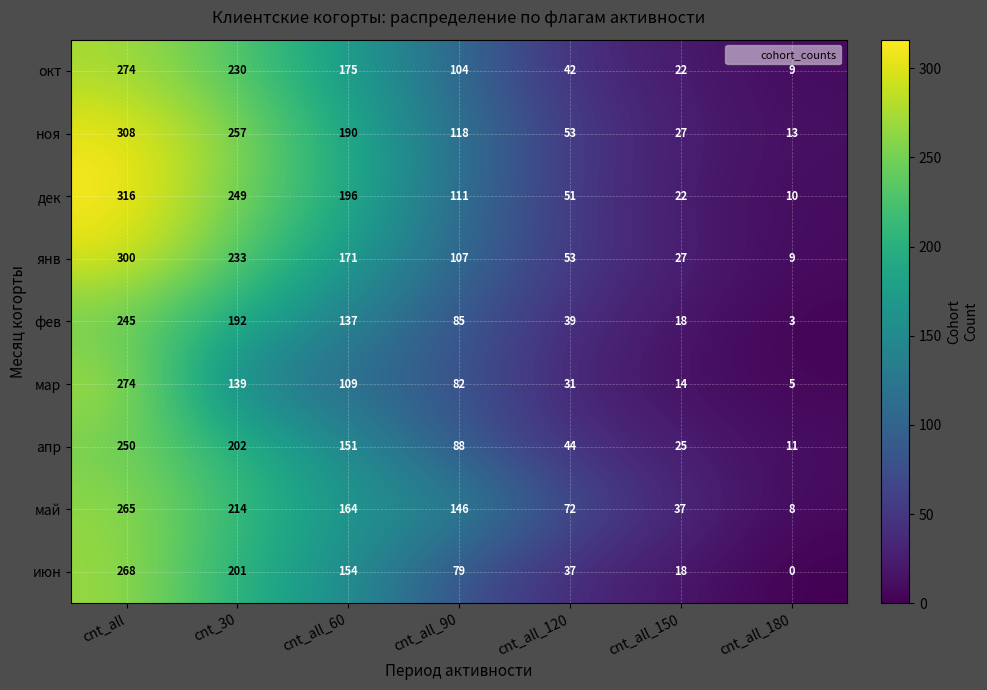

What is the difference between the maximum and minimum values in the янв series?

291